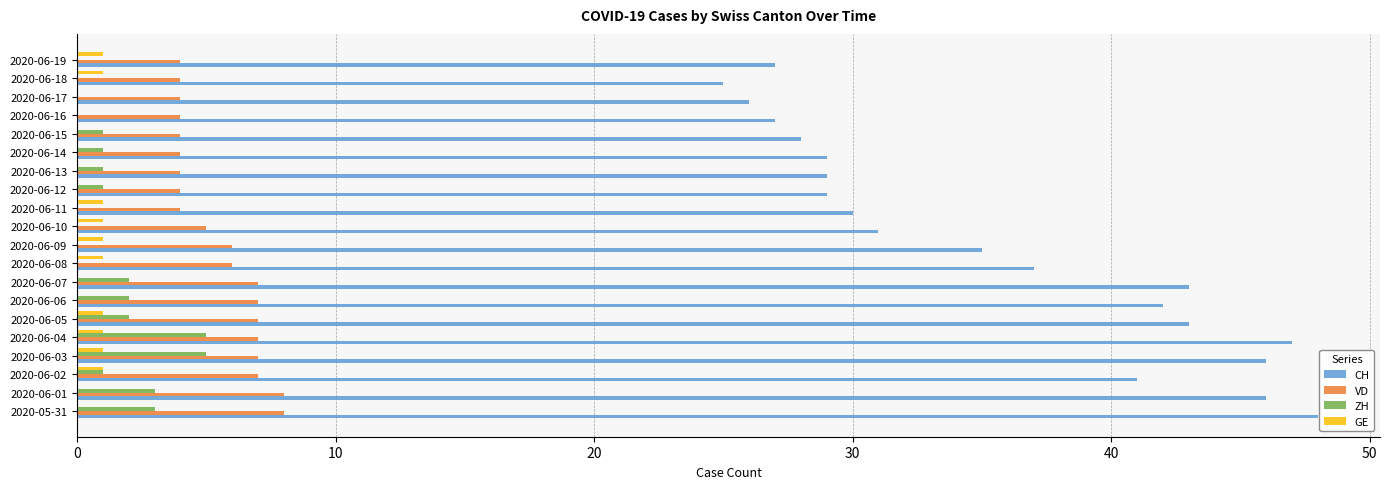

What are all the series names shown in the legend?

CH, VD, ZH, GE